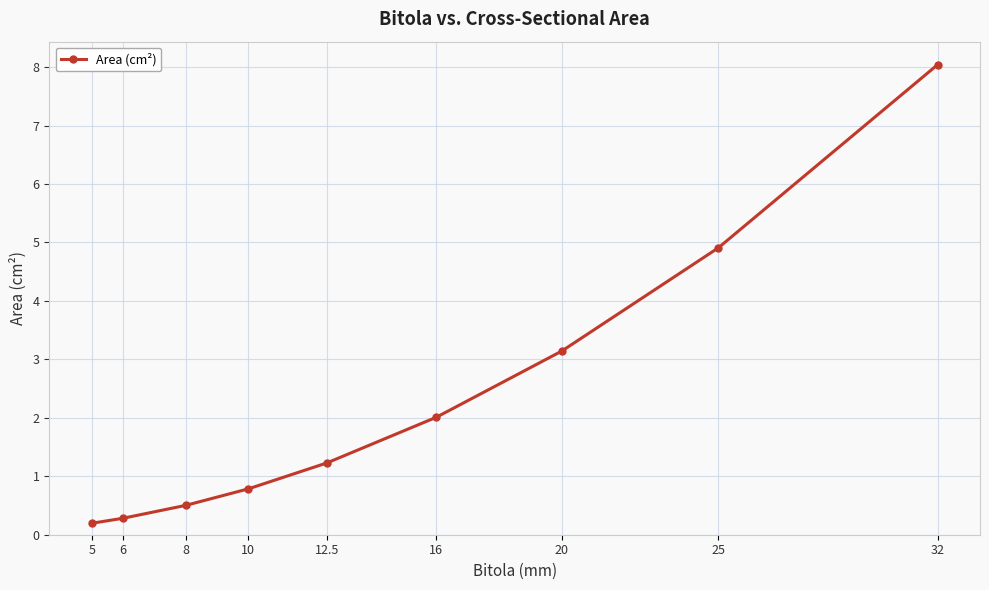

How many series are shown in this chart?

1